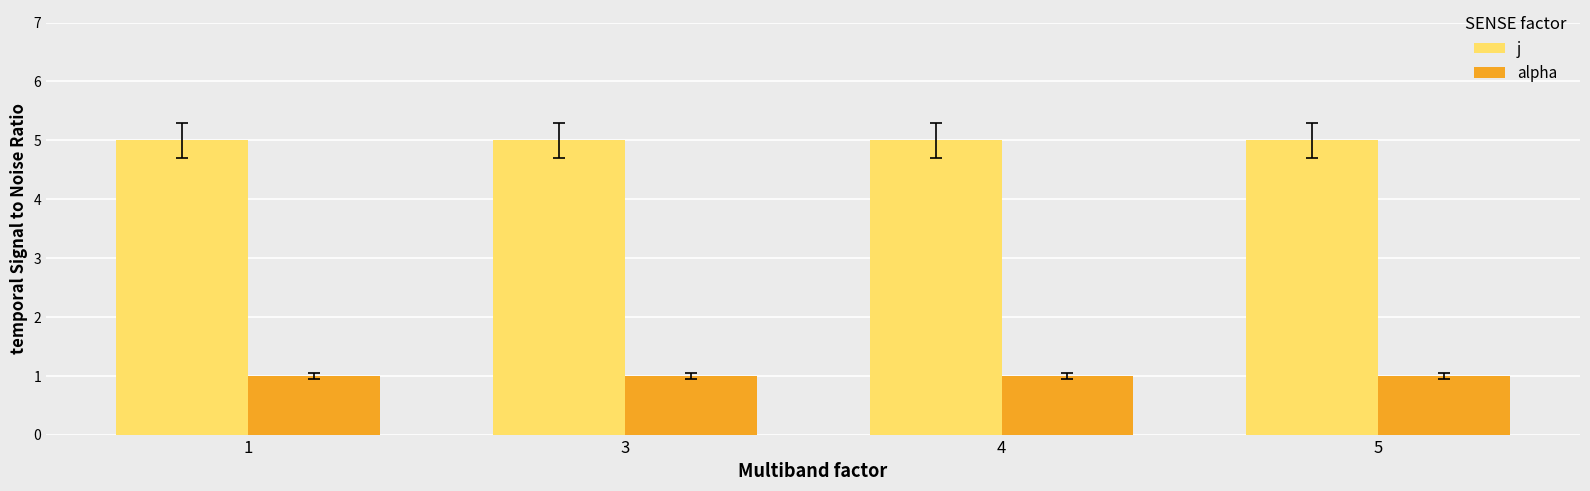

Are the bars horizontal?

No